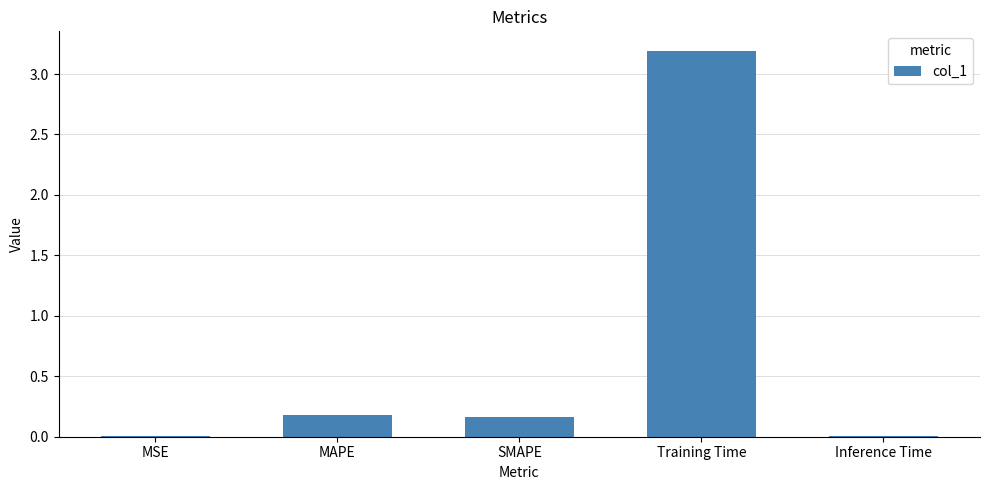

What is the sum of all values?

3.6